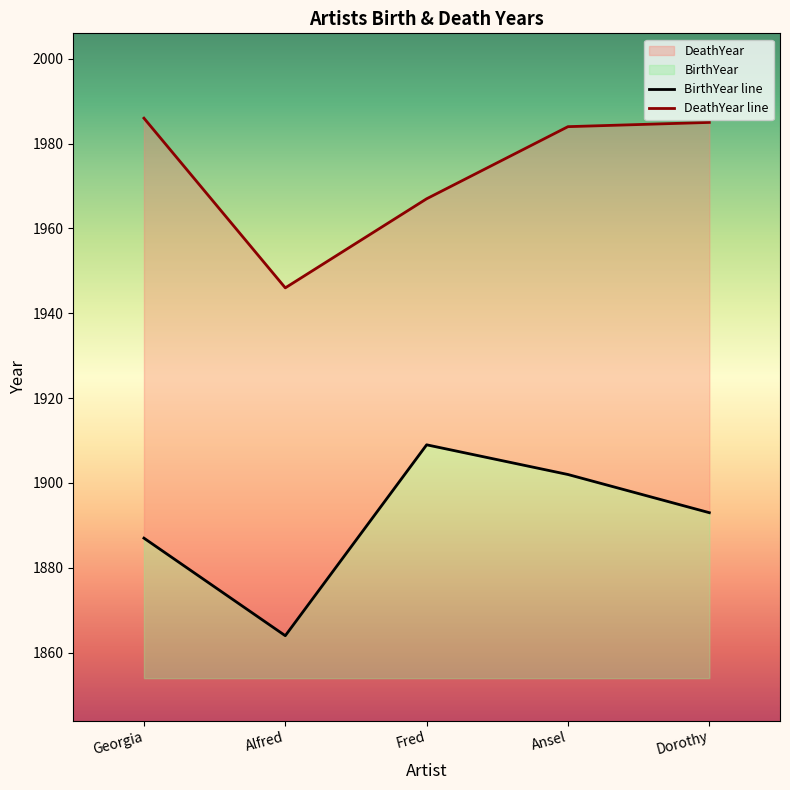

Does the chart have visible grid lines?

No